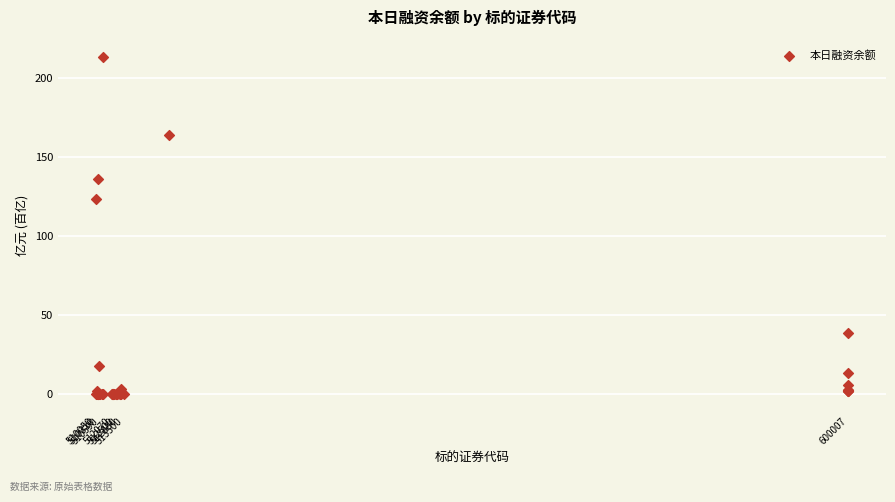

What Y value in the scatter plot is closest to 106?

123.8